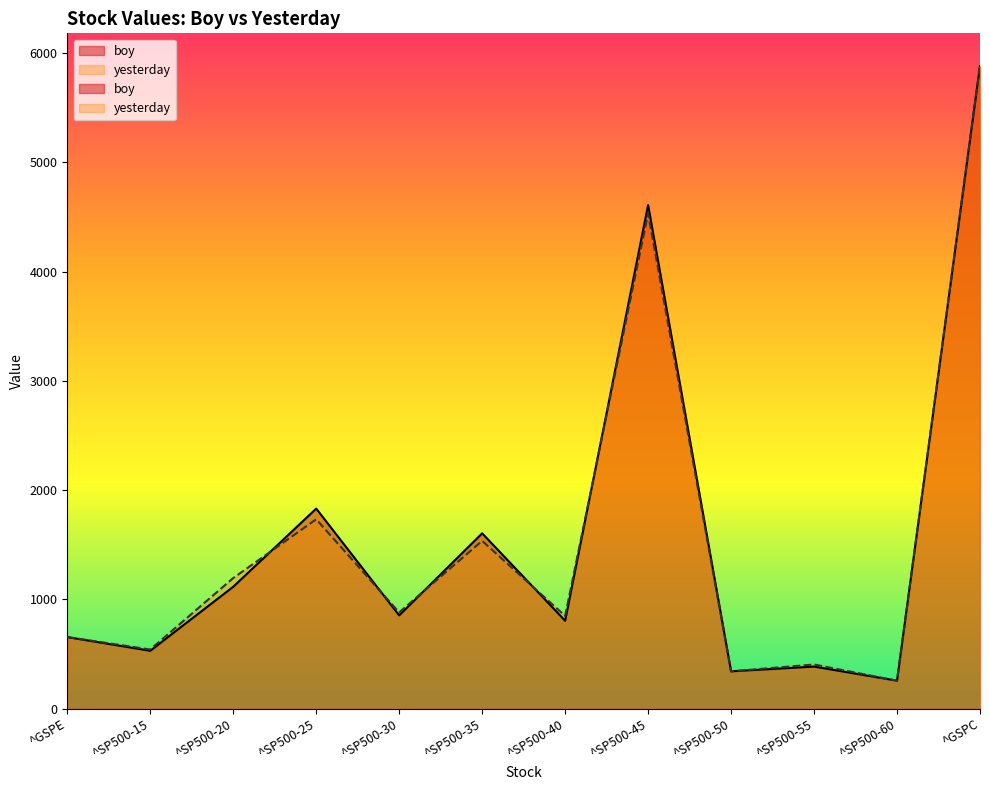

Which category has the lowest value in the boy series?

^SP500-60